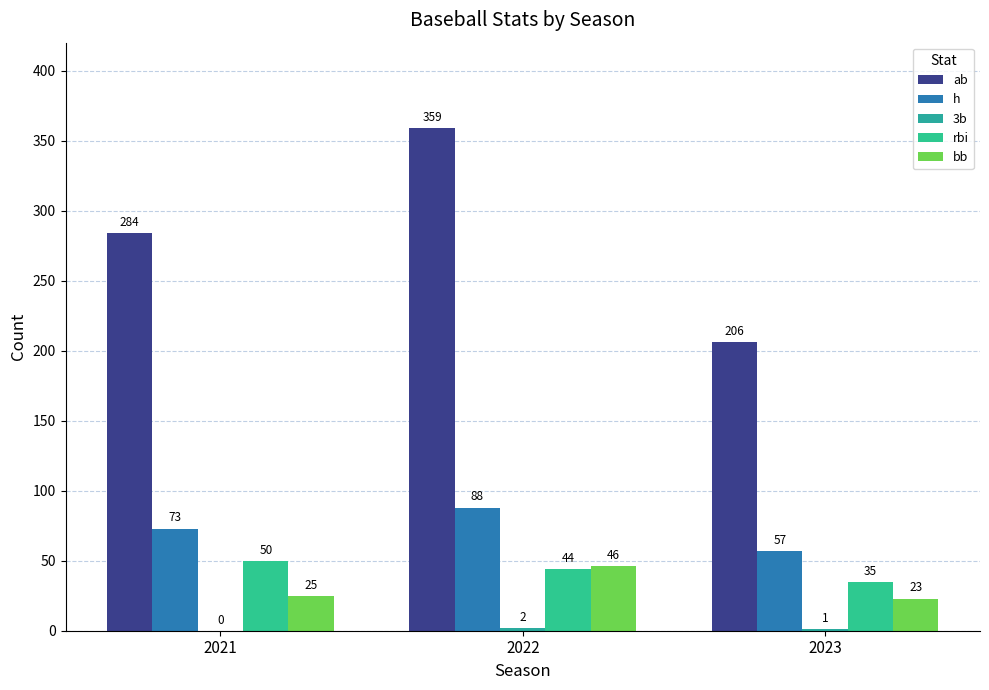

Are the bars horizontal?

No